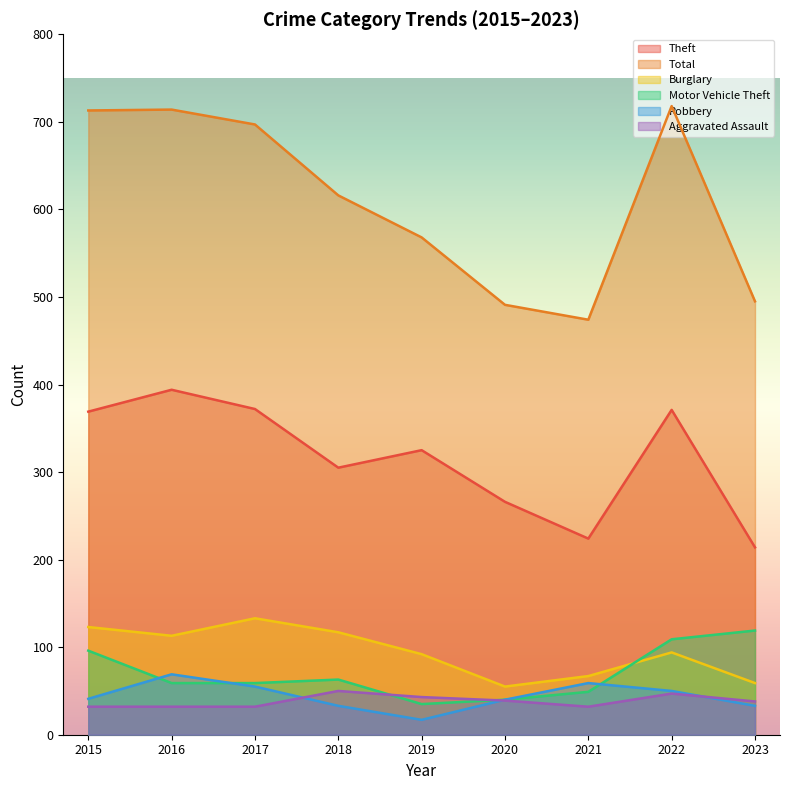

In Robbery, how many points are higher than both neighbors (excluding endpoints)?

2